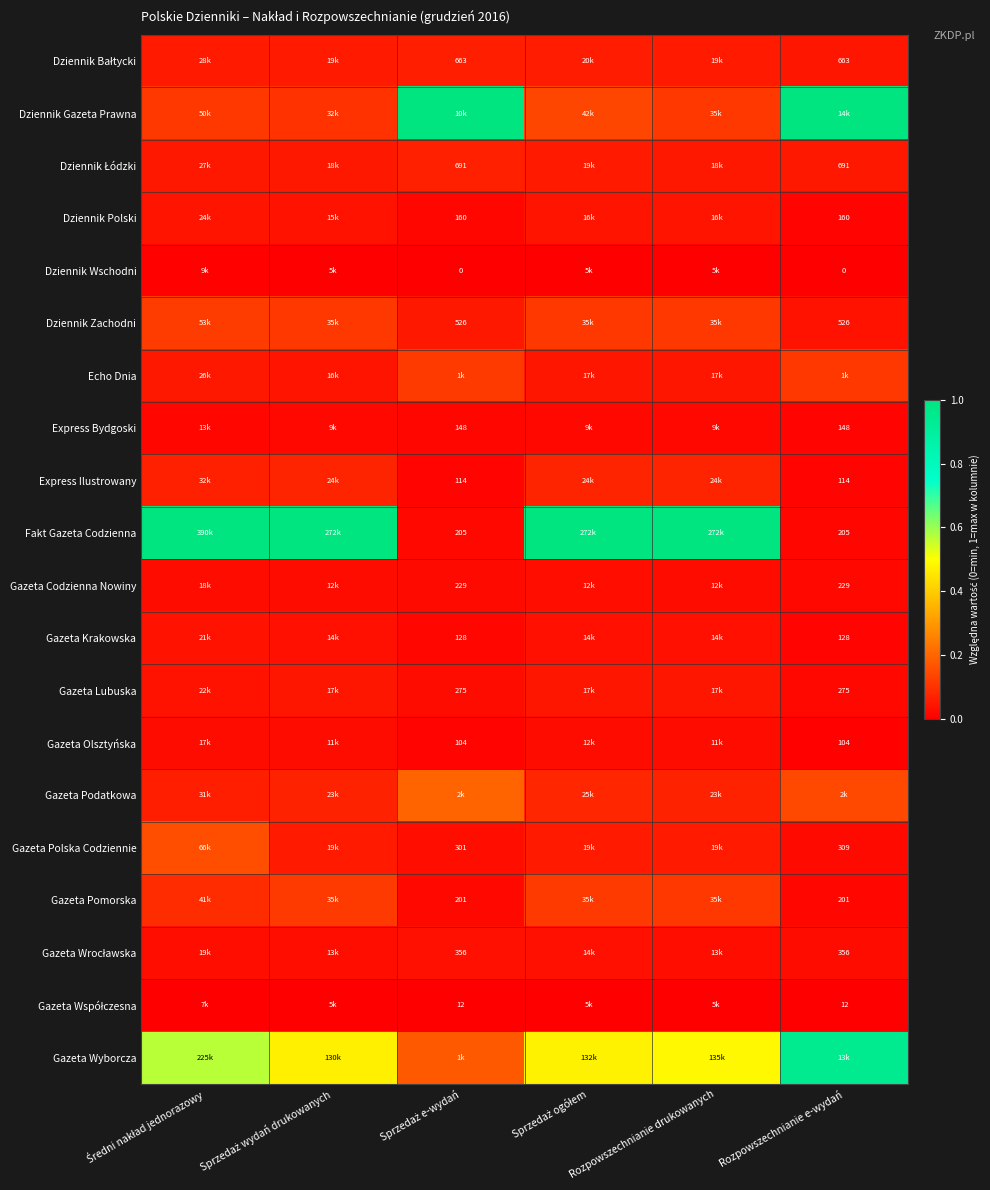

How many categories are shown in the chart?

6